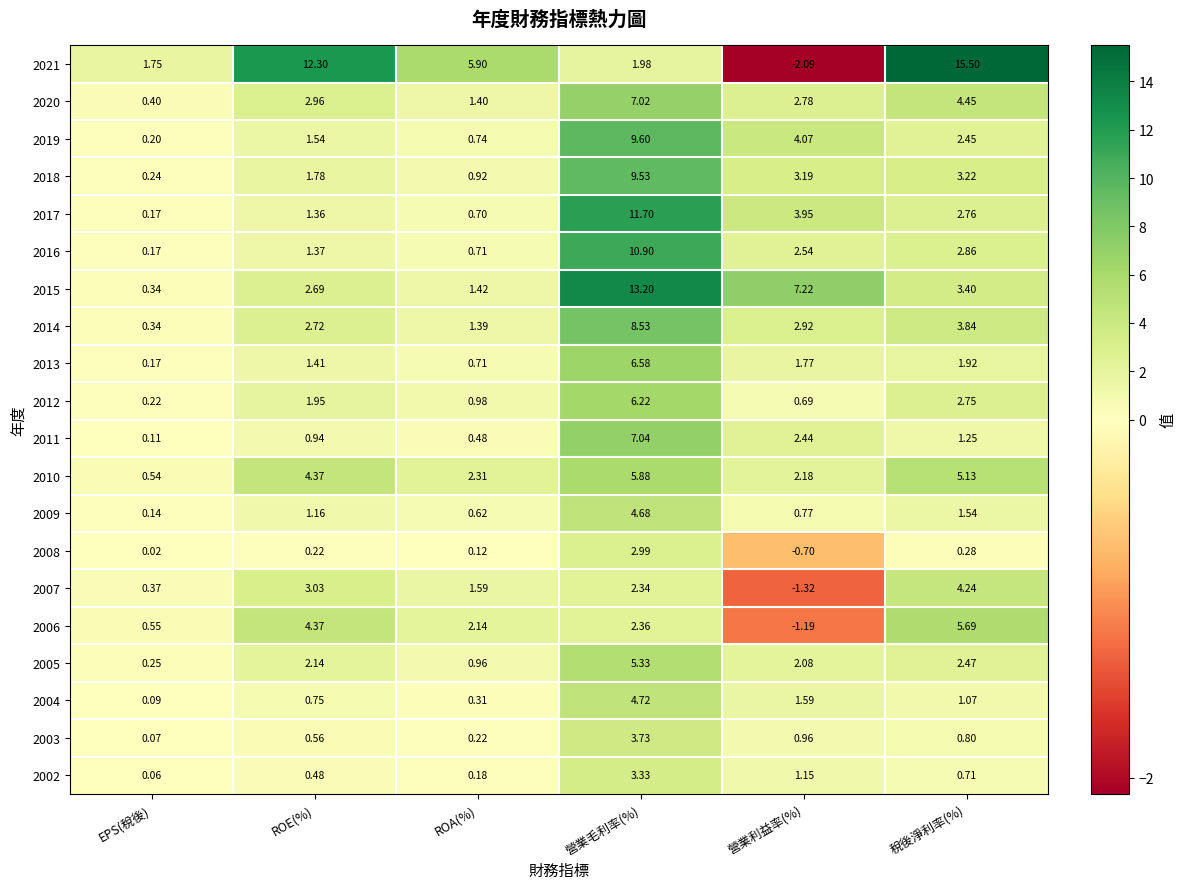

List the labels in order of 2014 value, largest first.

營業毛利率(%), 稅後淨利率(%), 營業利益率(%), ROE(%), ROA(%), EPS(稅後)